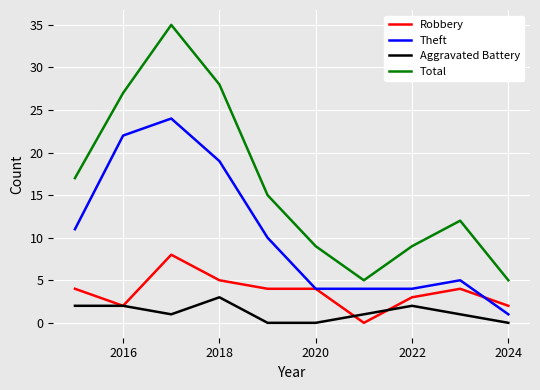

List the series in order of their overall mean, lowest first.

Aggravated Battery, Robbery, Theft, Total